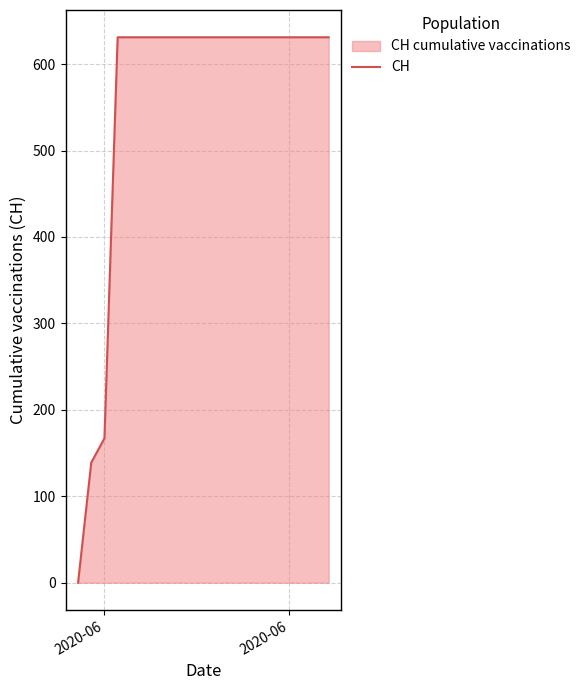

The value at 8 is 252. True or false?

False